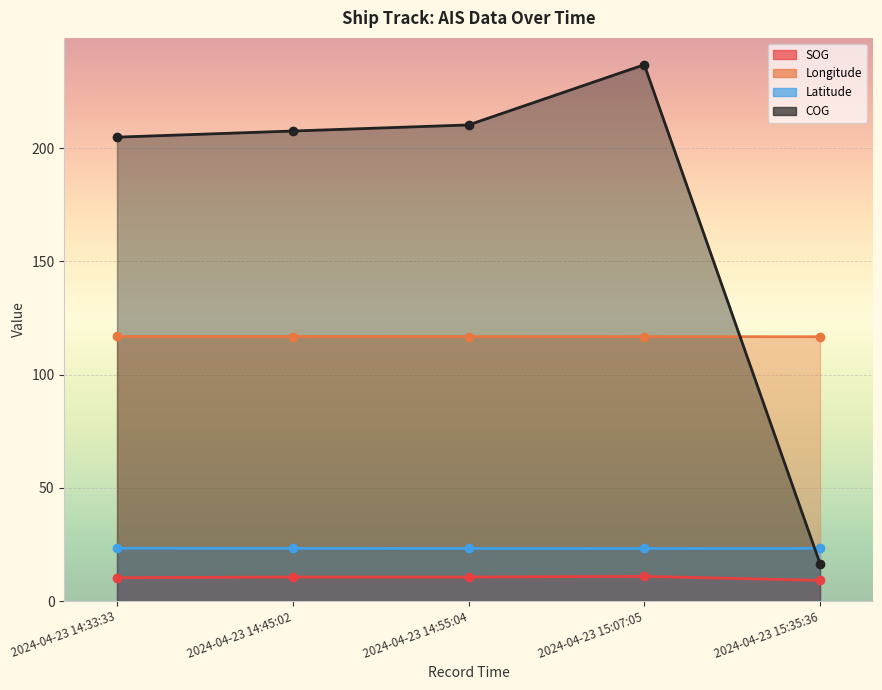

Which series has the widest spread of values?

COG